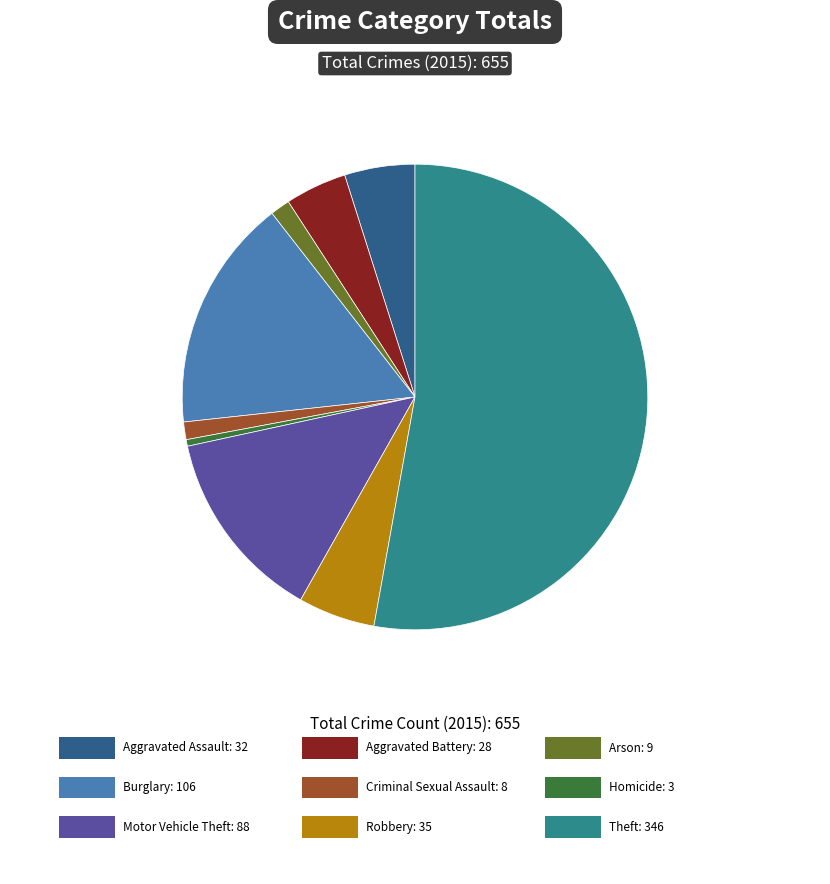

Count the number of slices in the pie.

9